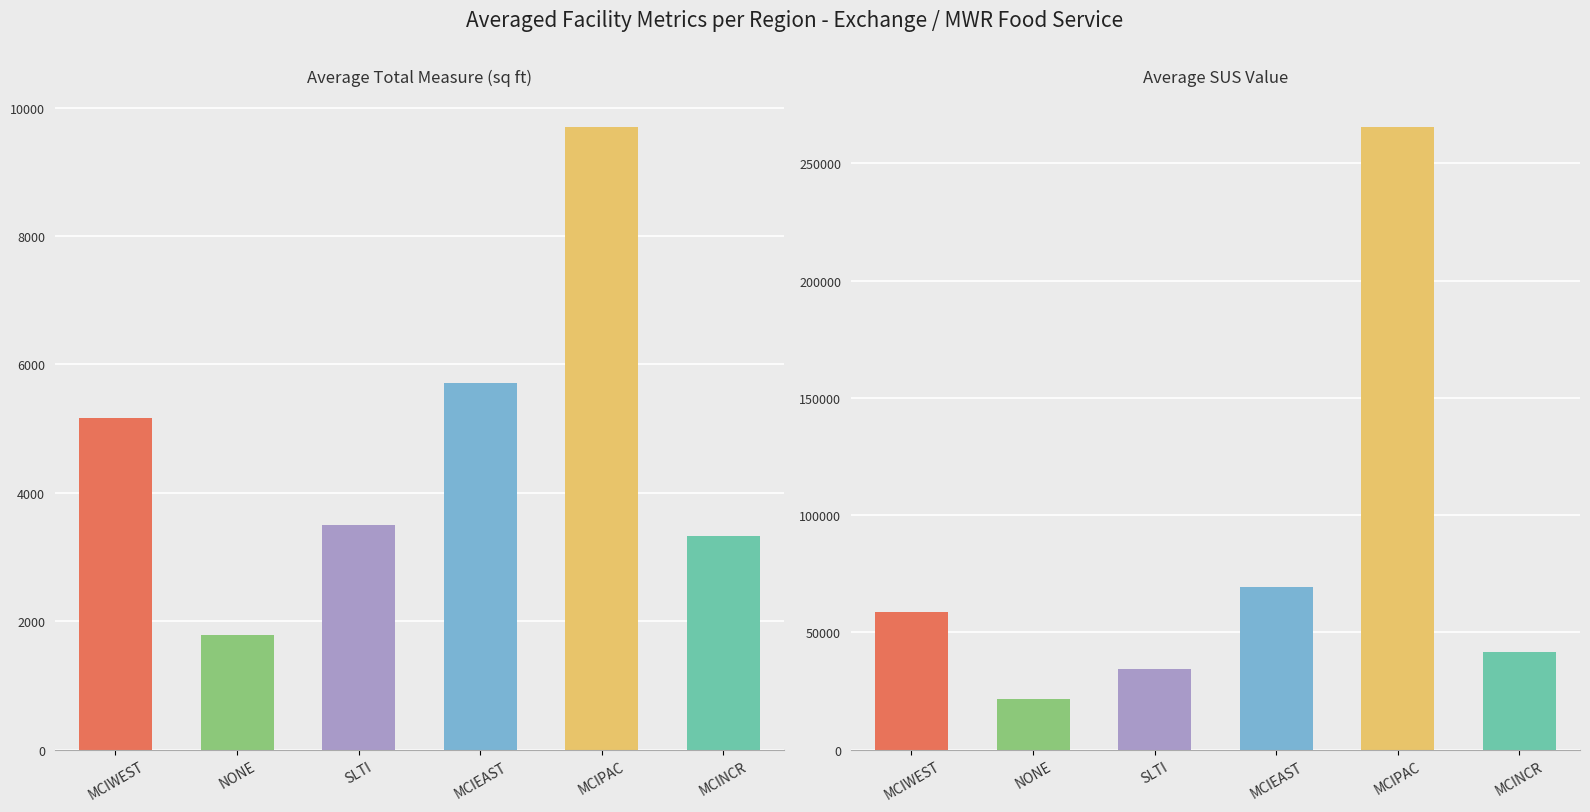

Is it true that avg_total_measure equals 1794.0 at NONE?

True